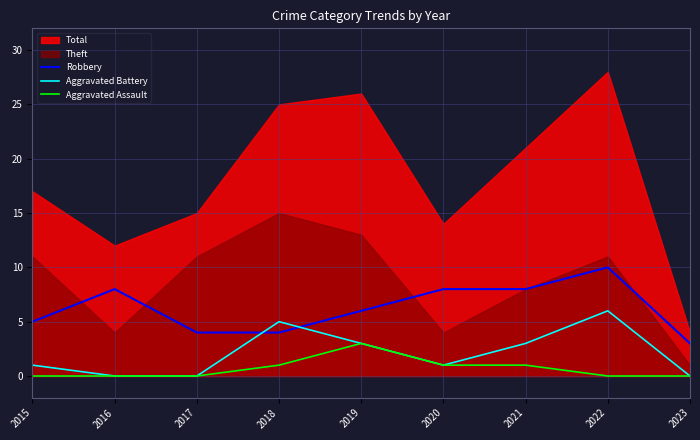

True or false: Robbery has a value of 5 at 2015.

True